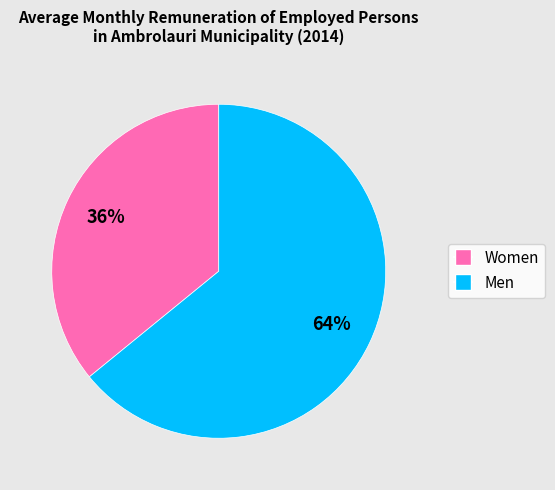

Is it true that Women is 45% of the pie?

False